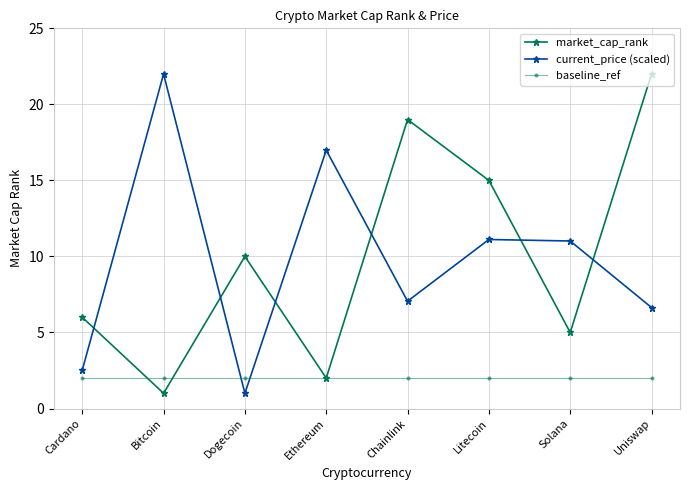

What is the difference between the highest and lowest values at Ethereum?

15.0